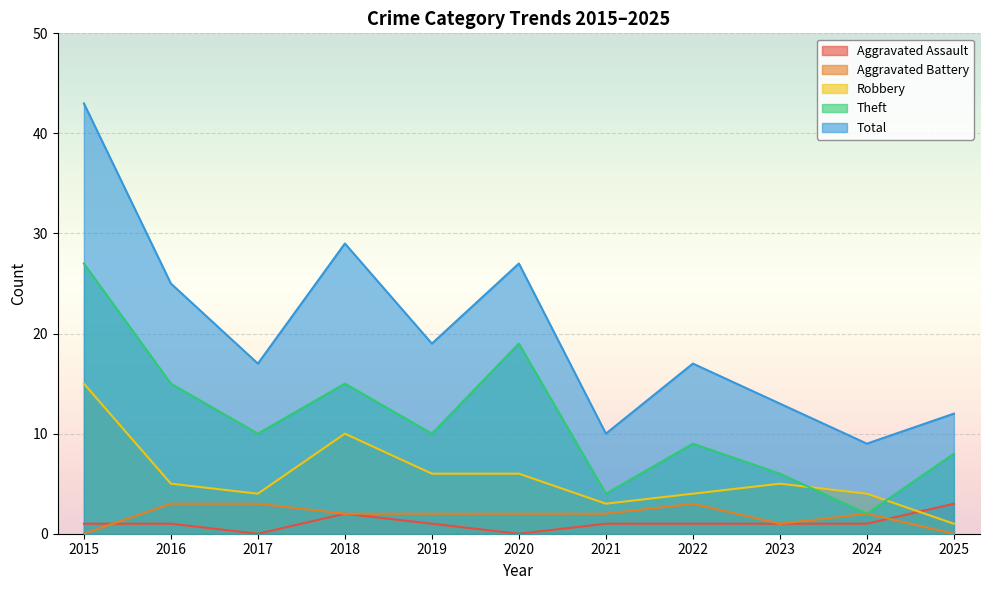

Rank the categories by Aggravated Assault value from highest to lowest.

2025, 2018, 2015, 2016, 2019, 2021, 2022, 2023, 2024, 2017, 2020